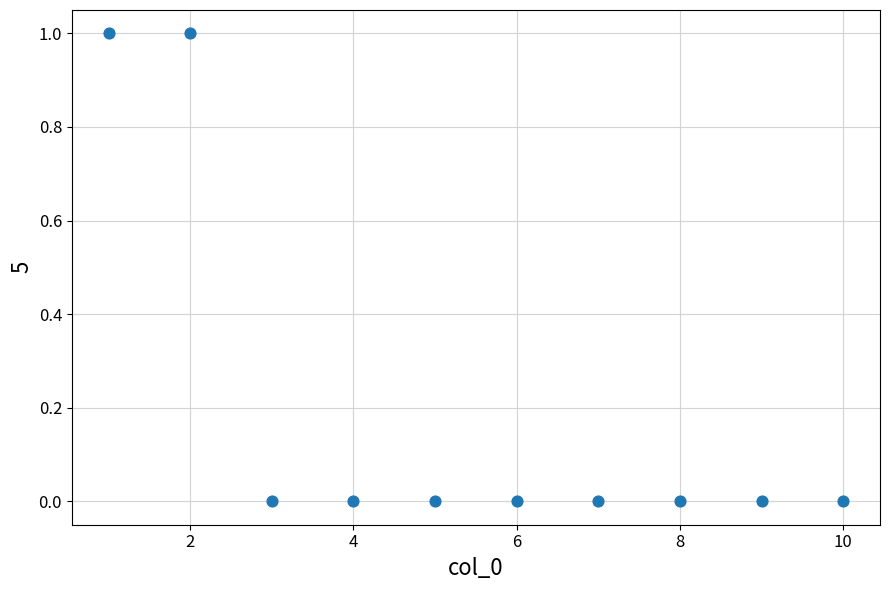

What is the average X value?

6